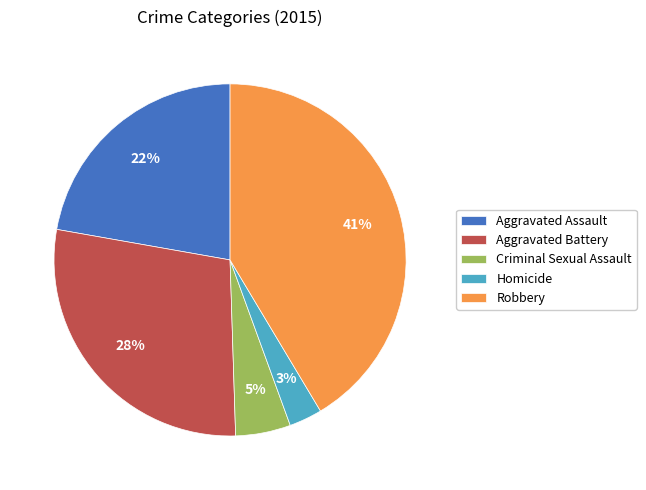

To the nearest percent, what is the difference between the Aggravated Assault and Criminal Sexual Assault slice percentages?

17%